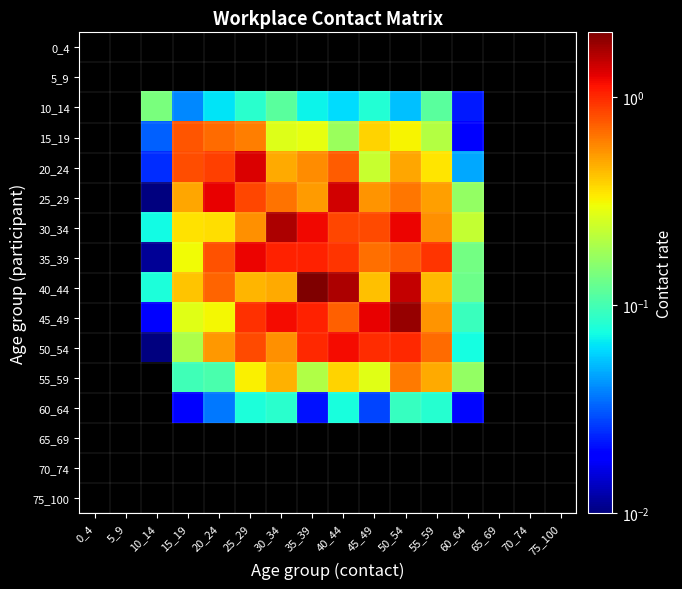

How many series are shown in this chart?

16